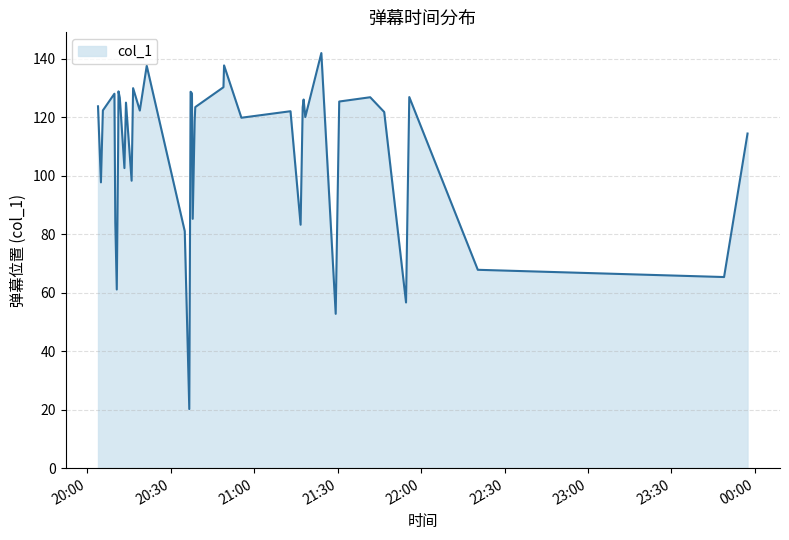

What is the difference between the maximum and minimum values?

121.7